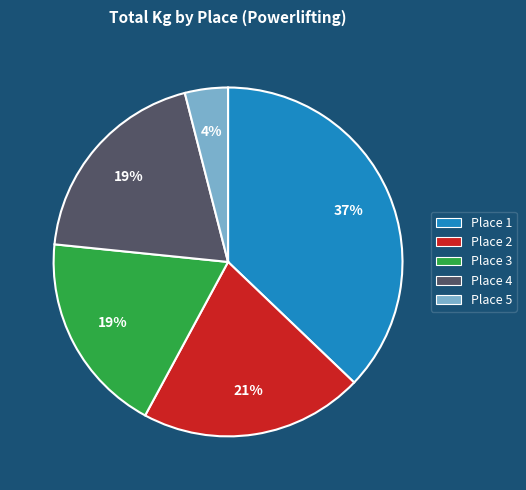

The Place 2 slice represents 8% of the pie. True or false?

False